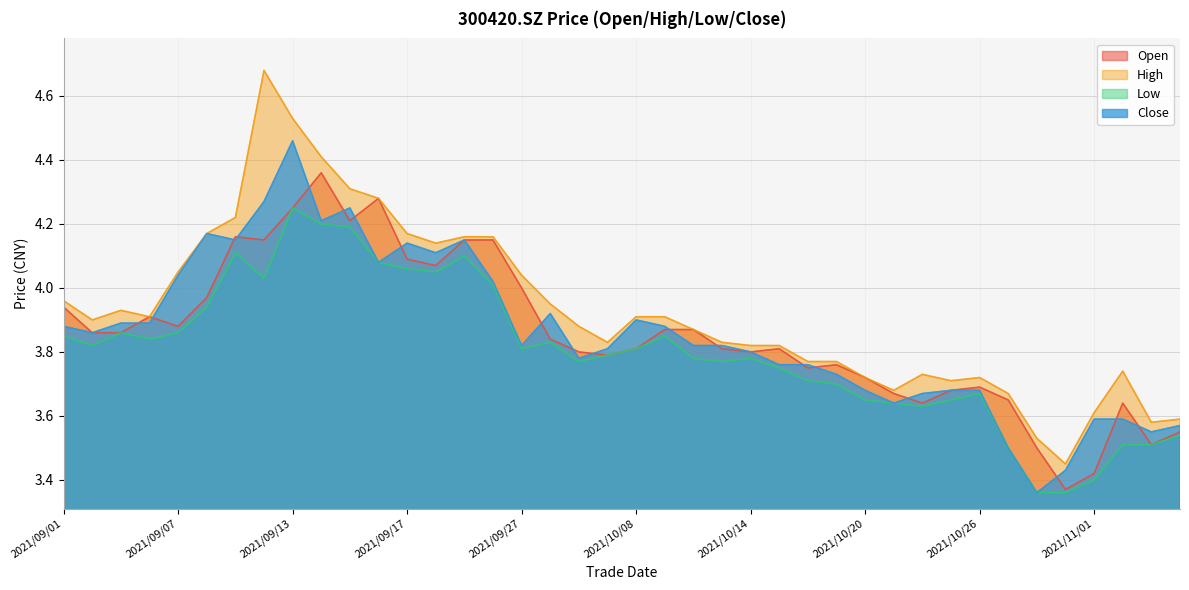

What position from the left is 2021/10/26?

33